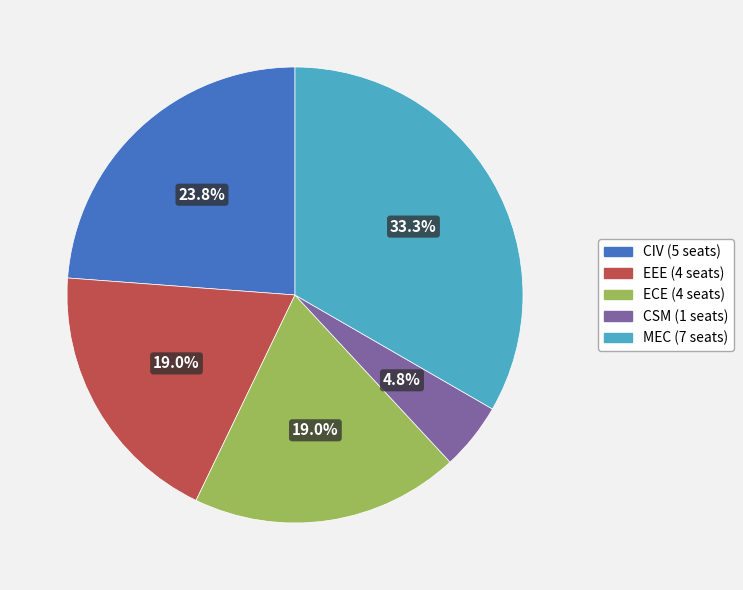

Does any single category account for the majority?

No